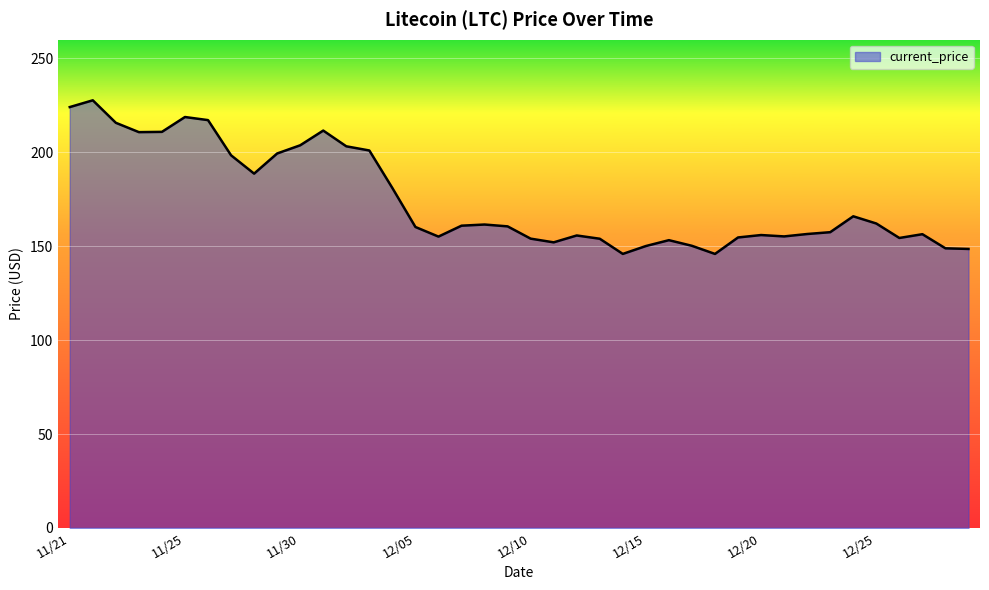

What is the smallest value displayed?

145.9